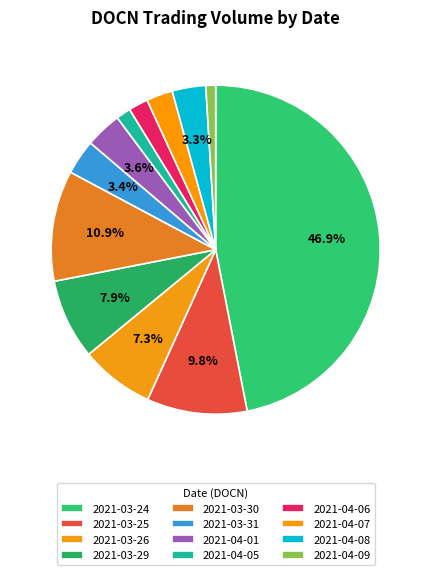

What percentage is NOT represented by 2021-04-09?

99.0%